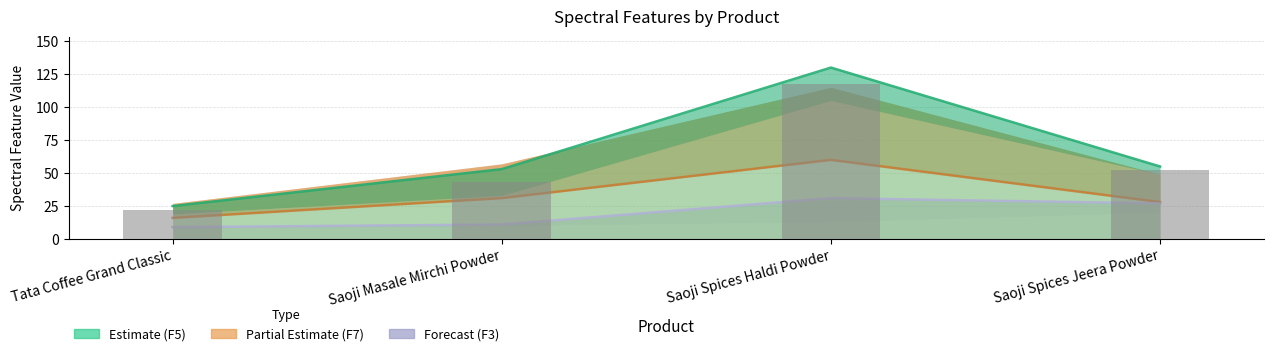

What is the sum of all values?

234.5